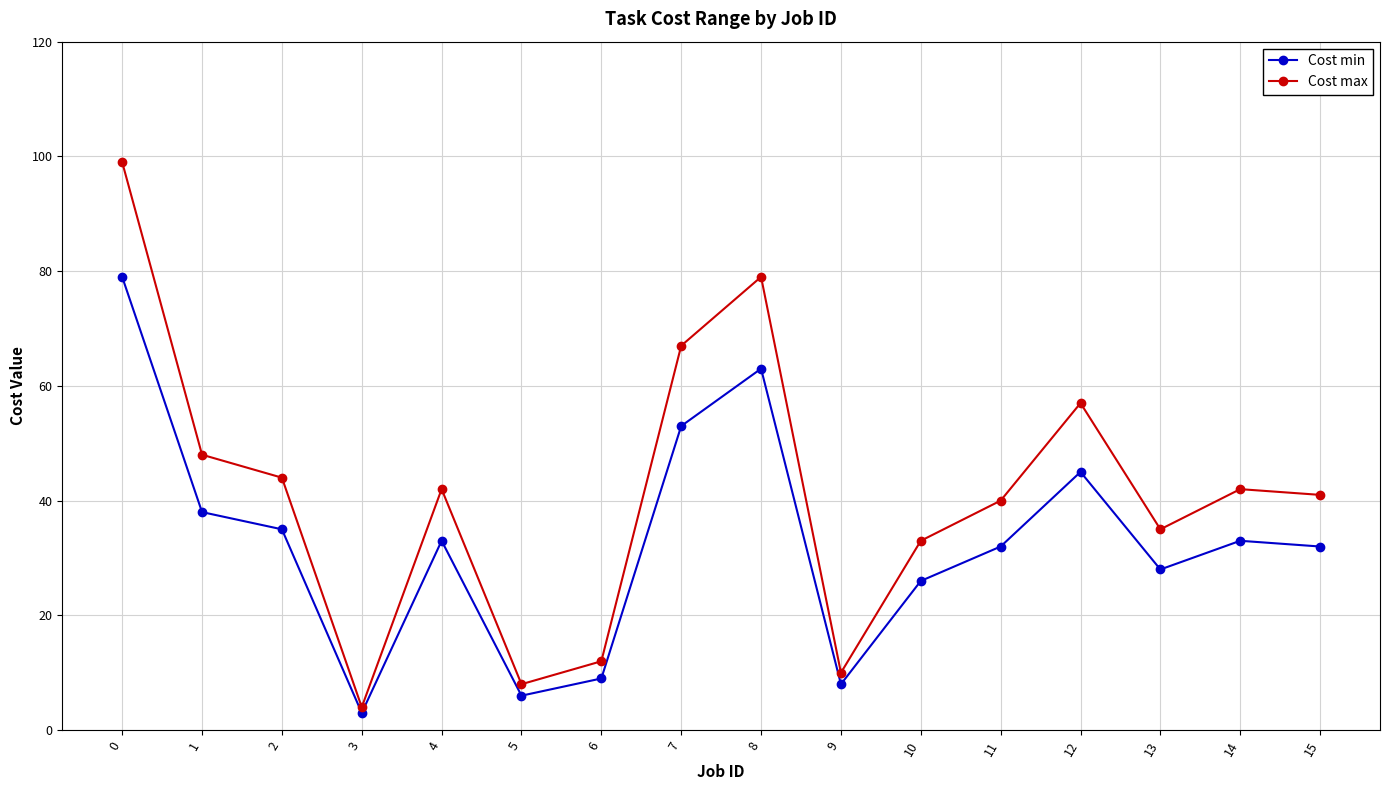

At which label is Cost min closest to 41?

1